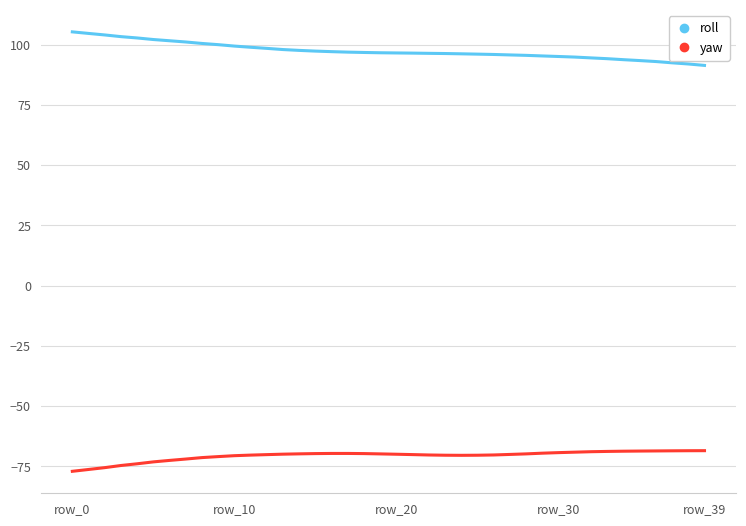

True or false: yaw and roll intersect in this chart.

False